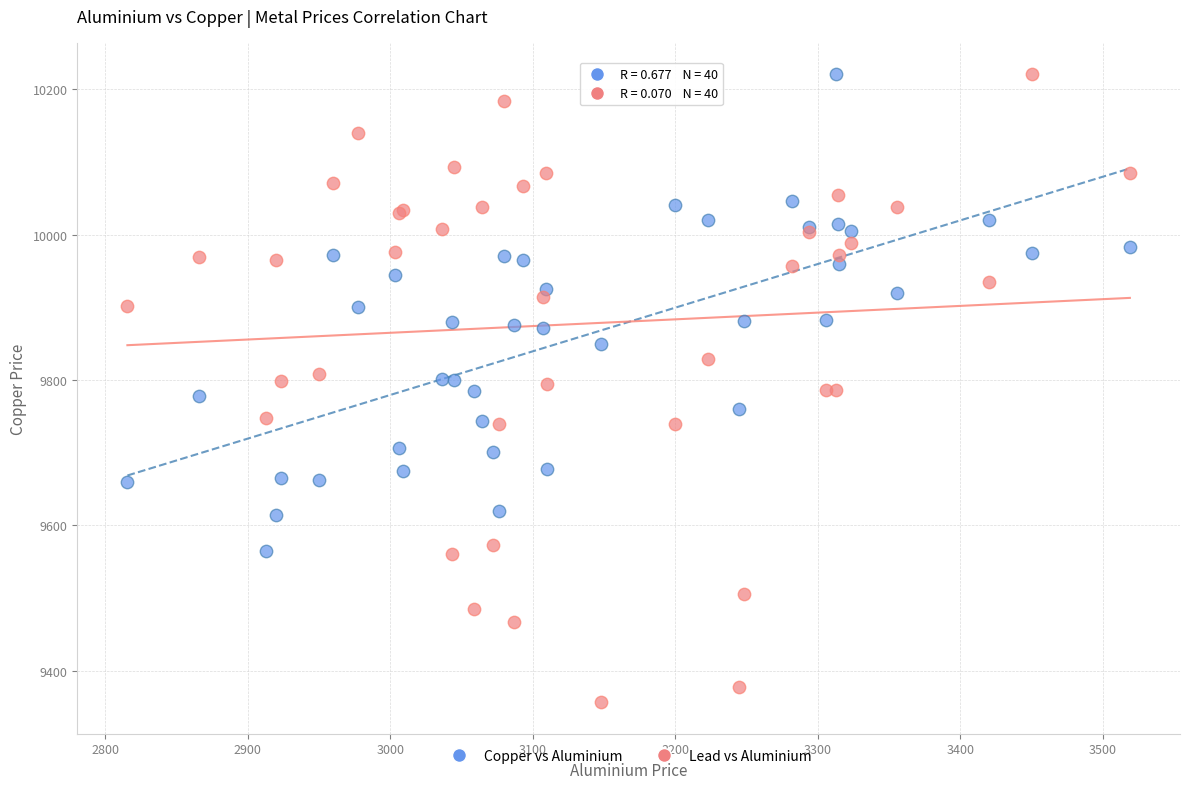

What is the X range (max minus min) for the scatter plot?

703.5